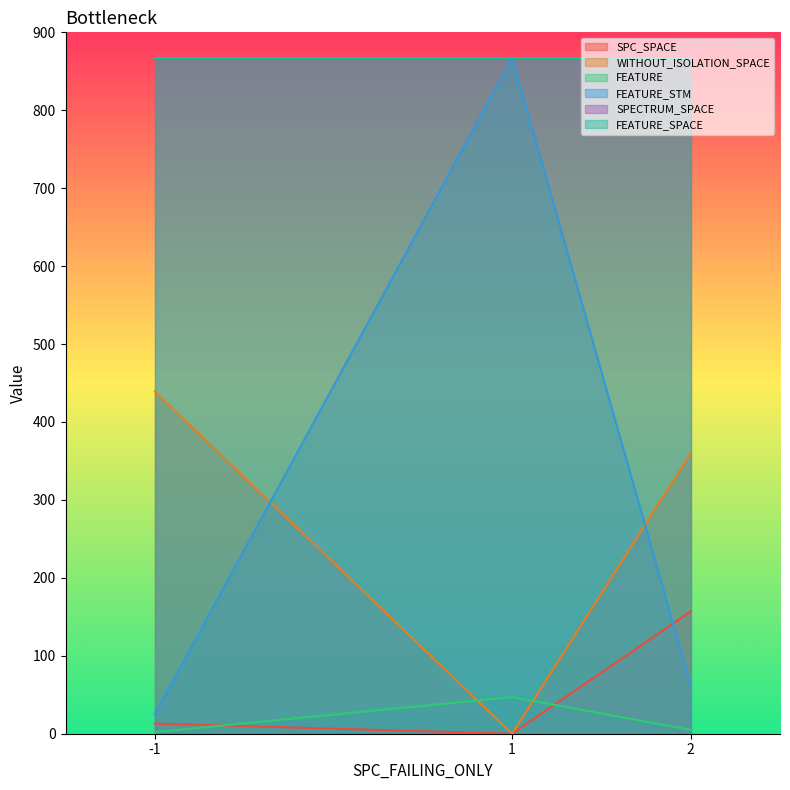

Which label corresponds to the largest value in the chart?

1